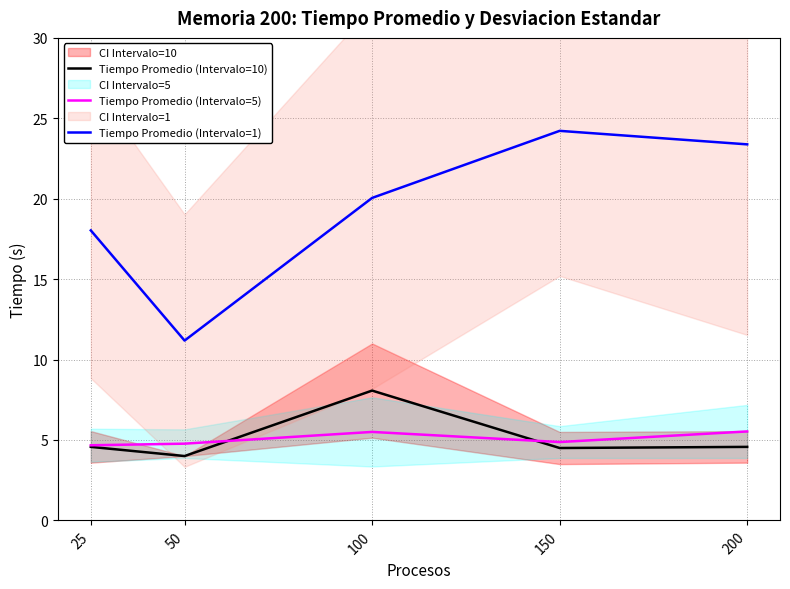

What is the average value of the Tiempo Promedio (Intervalo=1) series?

19.4